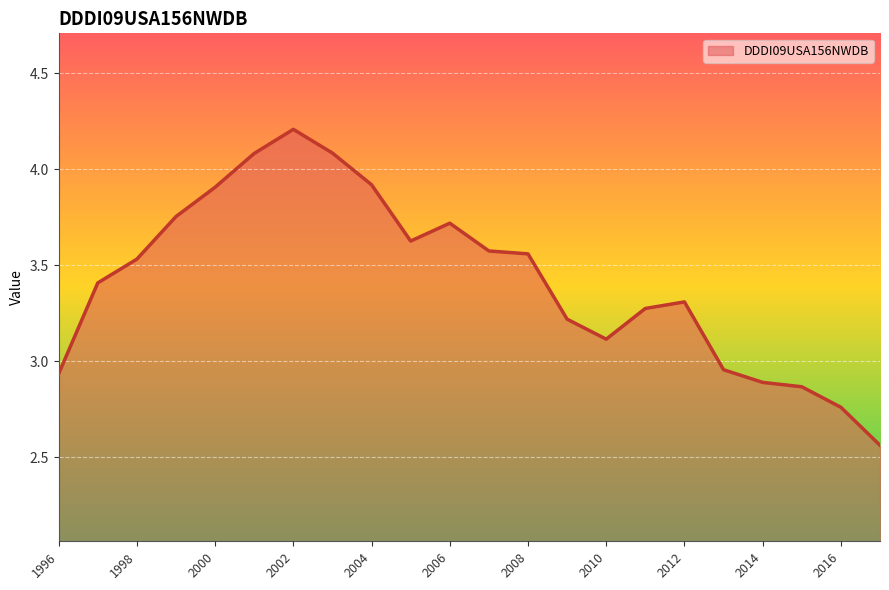

What is the maximum value shown in the chart?

4.2